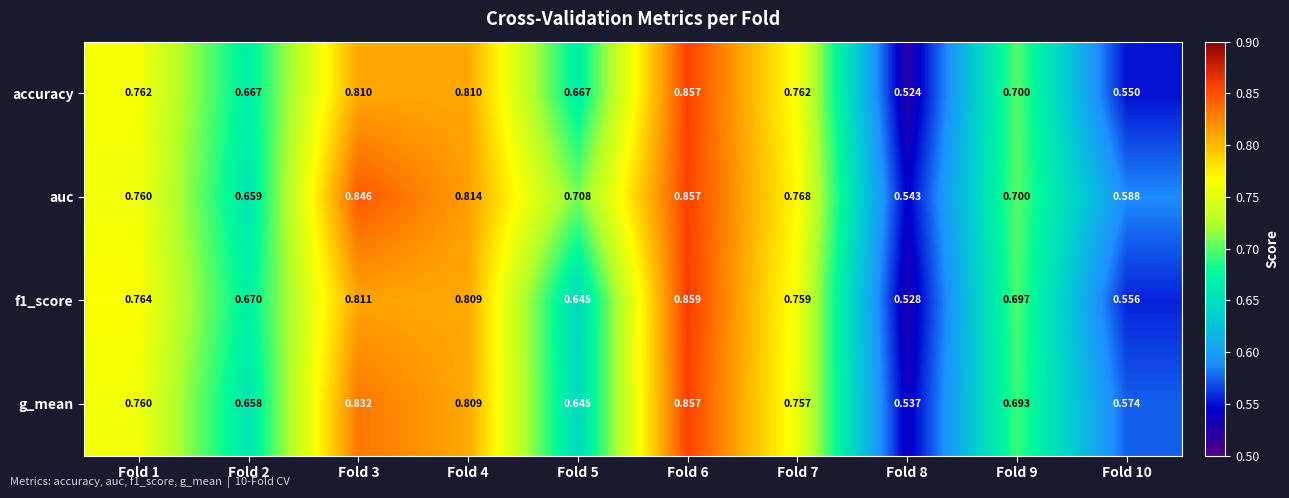

Between Fold 8 and Fold 10, which series saw the biggest shift?

auc